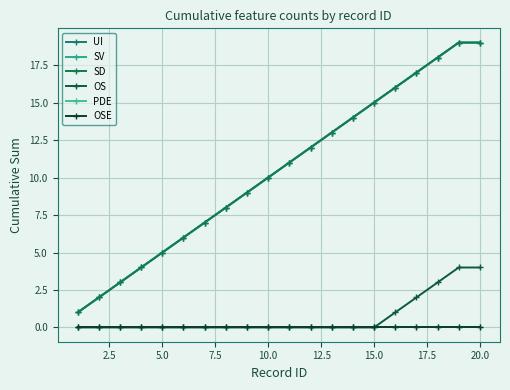

Is this an area chart (filled region under the line)?

No